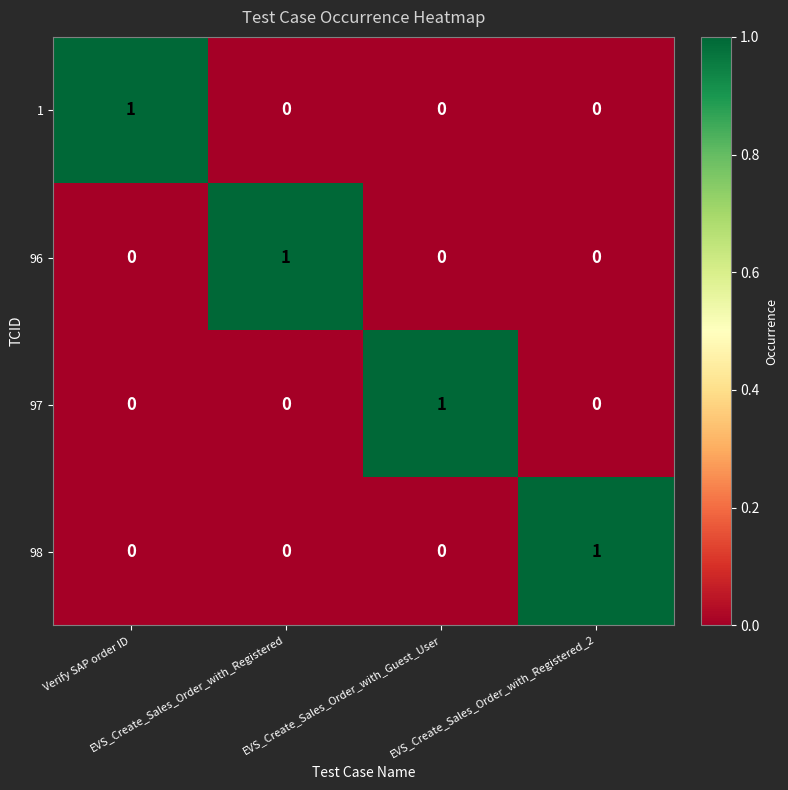

At how many categories does at least one series exceed 0?

4